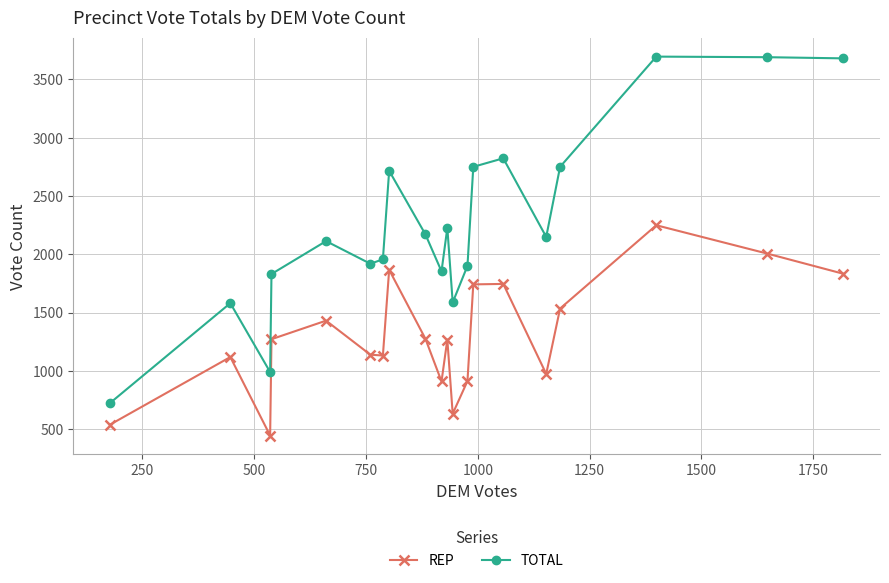

List the series in order of their peak value, lowest first.

REP, TOTAL